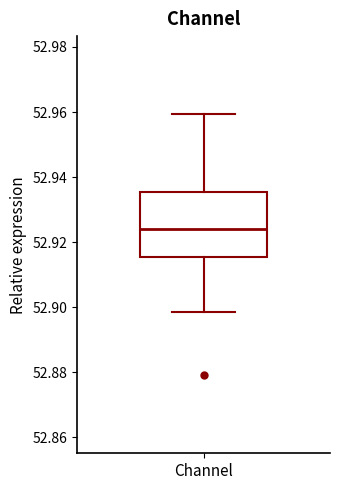

Transcribe this box plot: give where the median line is, the range the box spans, and where the two whiskers end, as read against the y-axis. The values are not printed on the chart, so give them approximately, as read against the axis.

median 52.924, box 52.916 to 52.936, whiskers 52.898 to 52.960